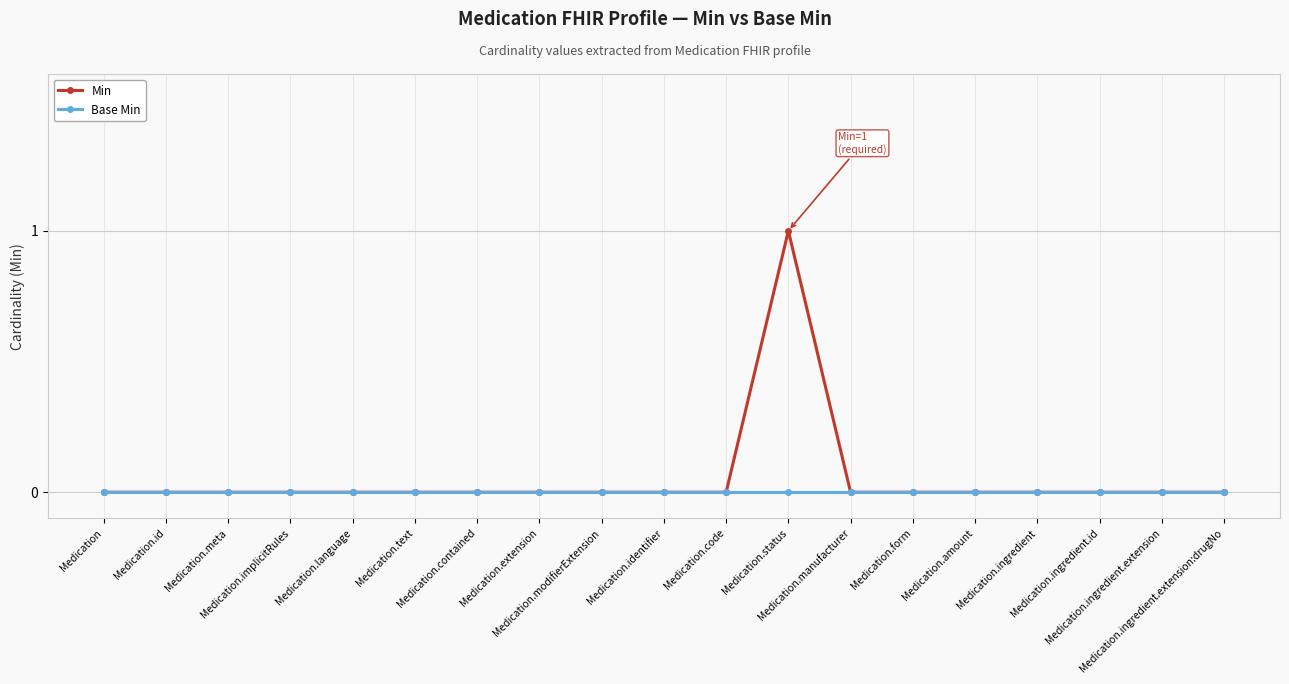

Reading left to right, what are all the values shown in this chart?

Min: 0	0	0	0	0	0	0	0	0	0	0	1	0	0	0	0	0	0	0
Base Min: 0	0	0	0	0	0	0	0	0	0	0	0	0	0	0	0	0	0	0